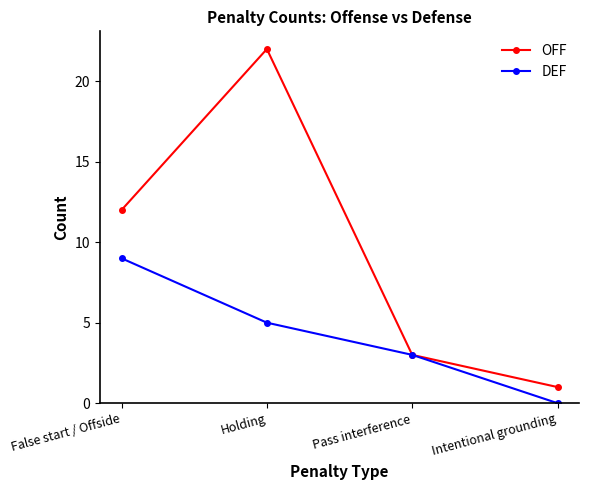

List the series in order of their overall mean, lowest first.

DEF, OFF